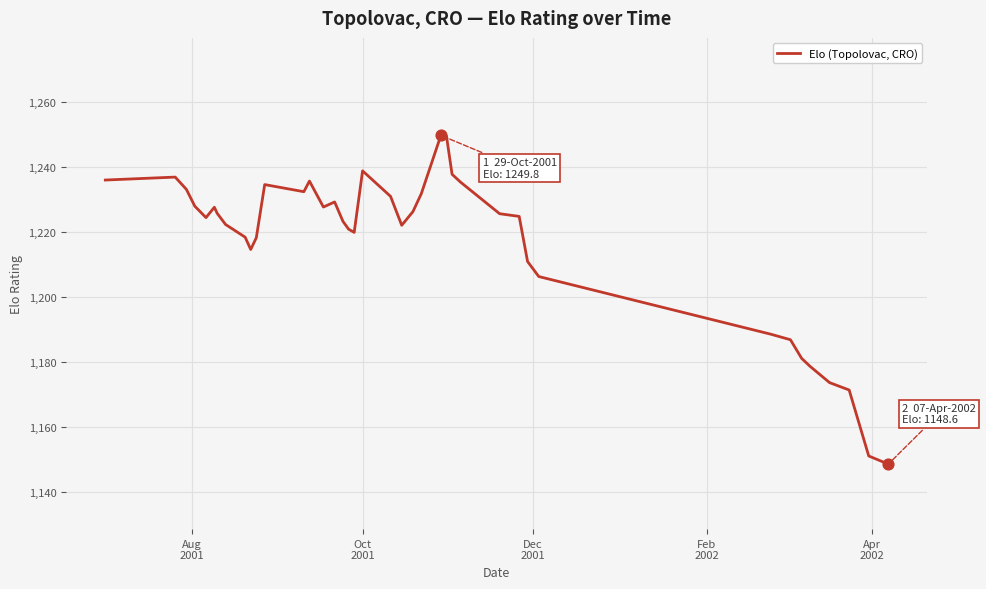

What is the greatest value displayed?

1249.8